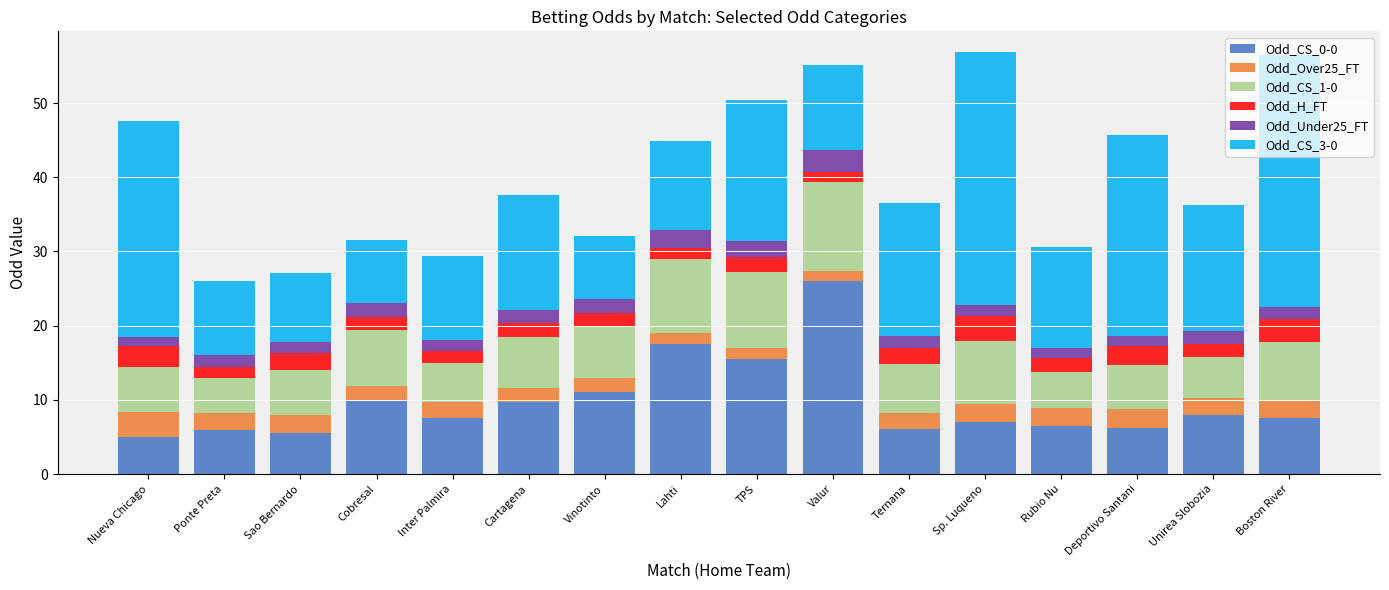

What is the total value across all series at Deportivo Santani?

45.6